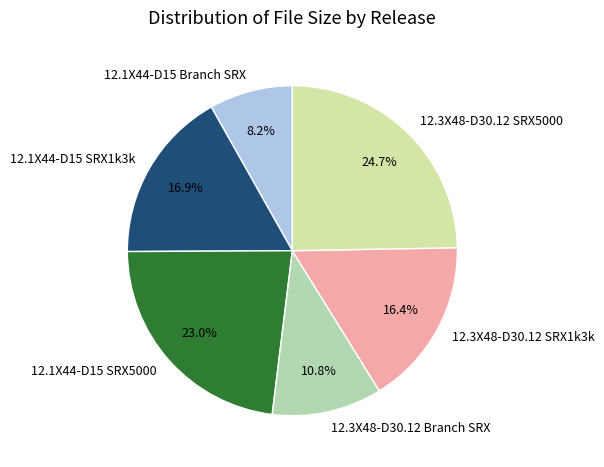

How many slices are in this pie chart?

6